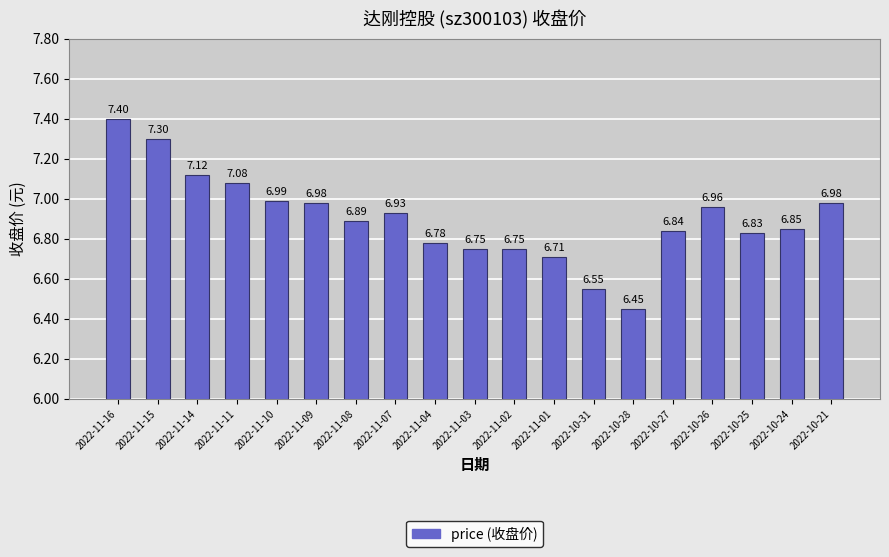

What value does the data have at 2022-11-14?

7.1